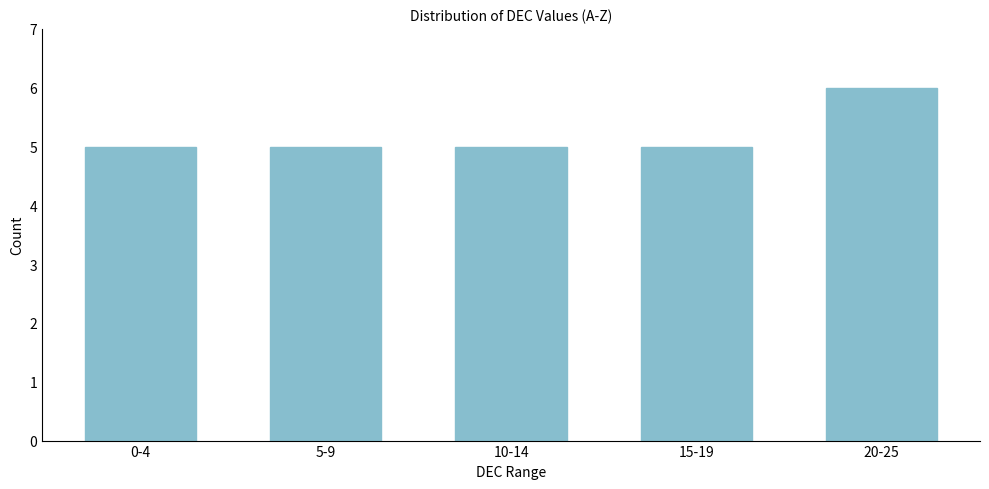

Reading left to right, what are all the values shown in this chart?

5	5	5	5	6